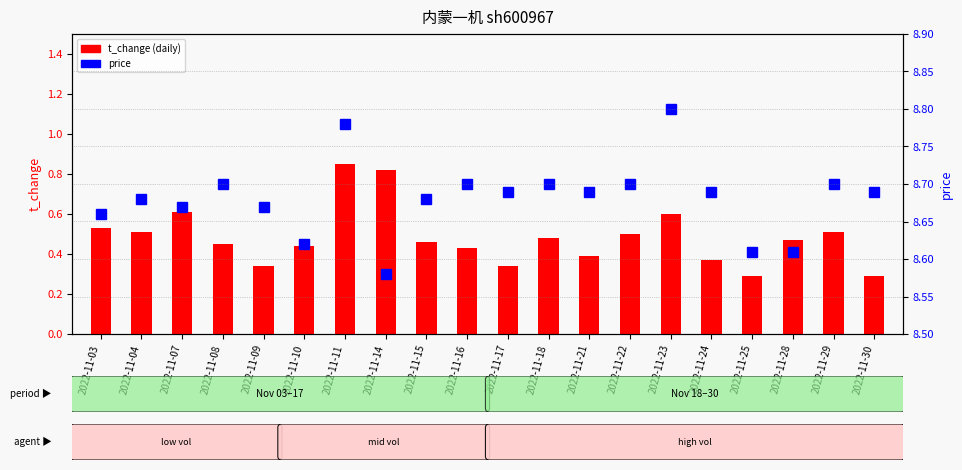

Count the t_change values in the range 0 to 1.

20